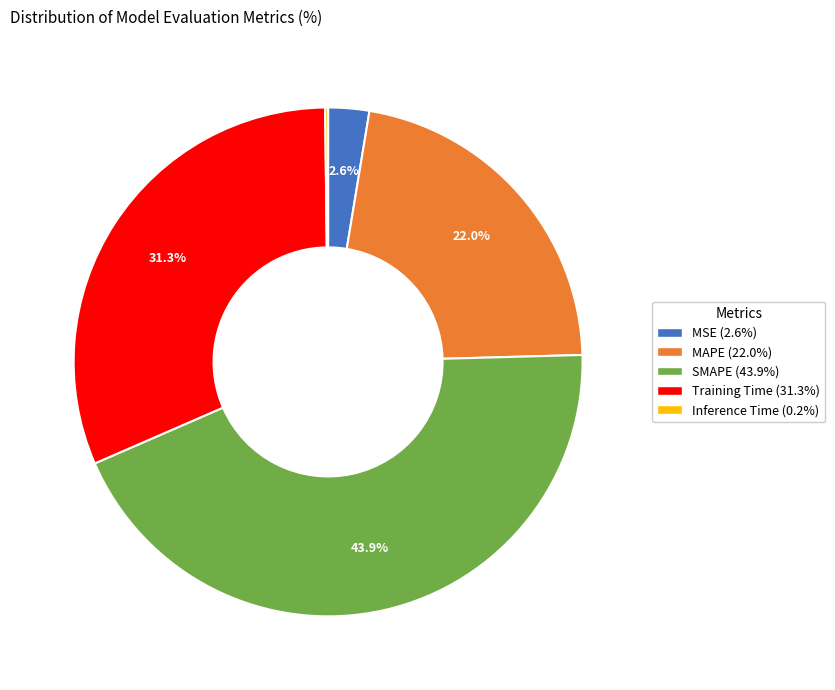

Is there a majority slice in this chart?

No